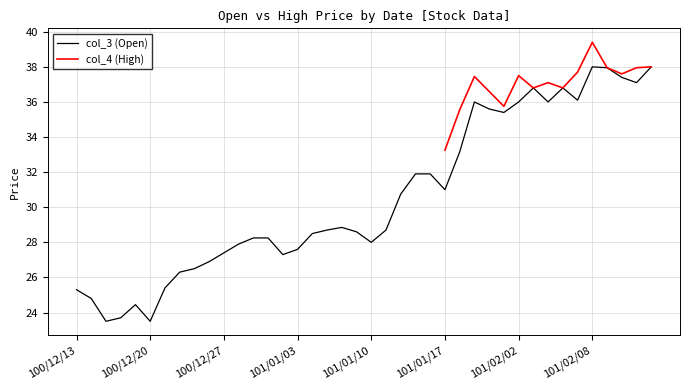

What position from the left is 101/01/31?

29